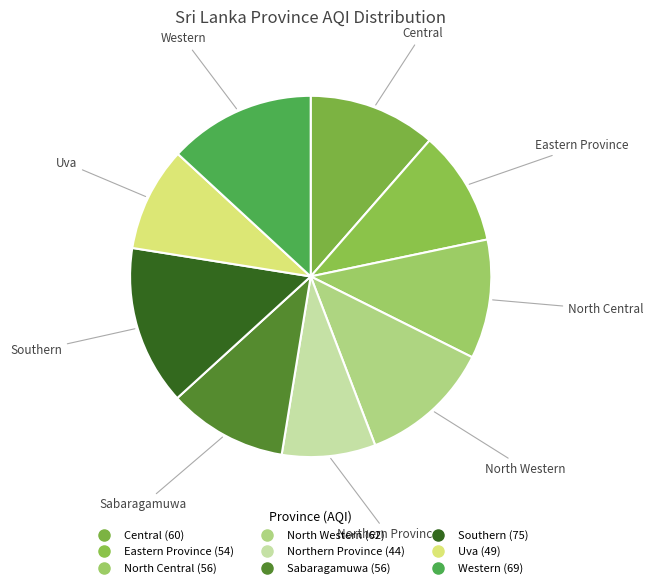

Count the number of slices in the pie.

9